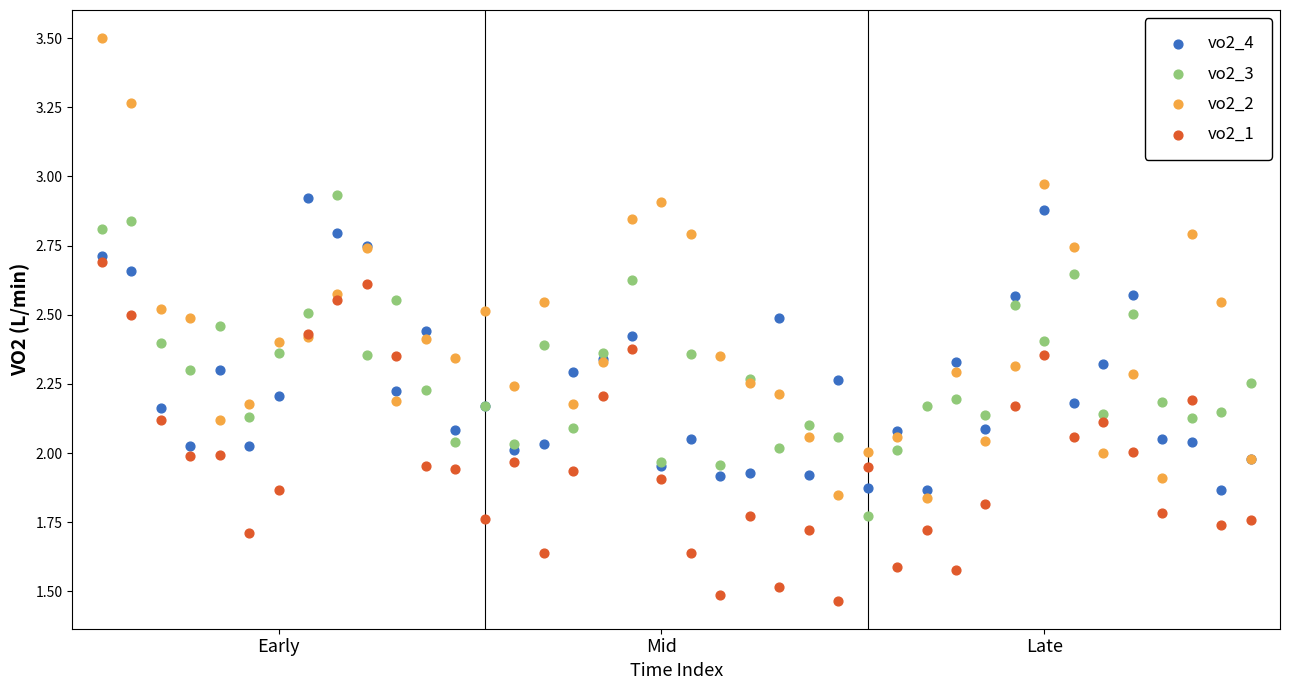

Which series has the widest spread of Y values?

vo2_2